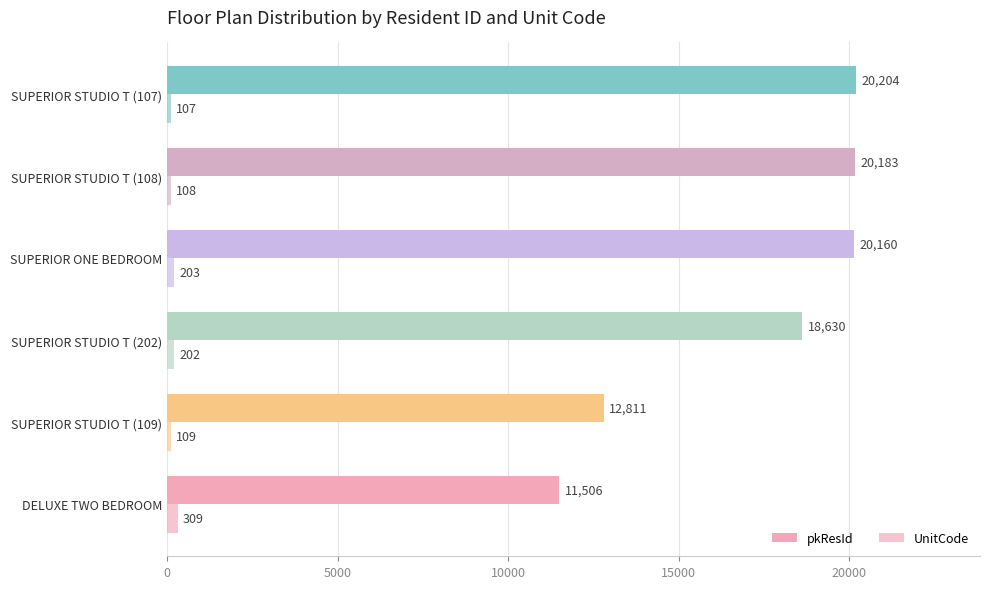

How many series are shown in this chart?

2